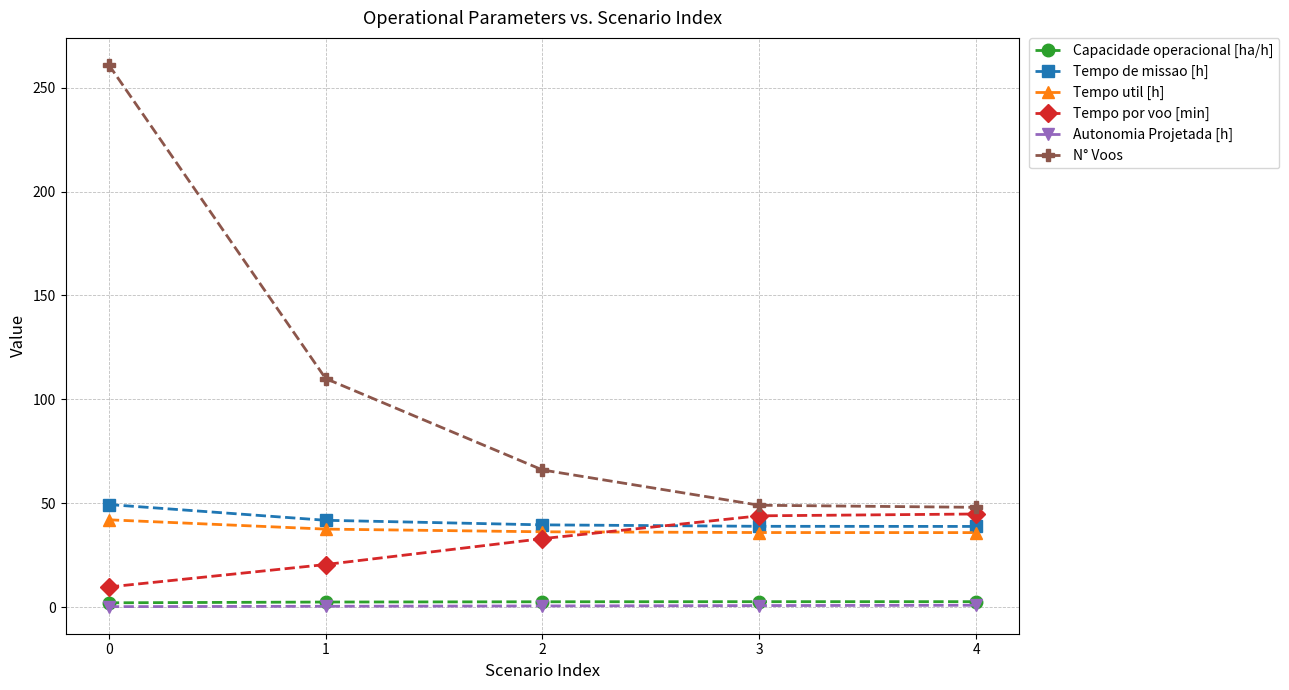

Which series changed the most between 0 and 2?

N° Voos